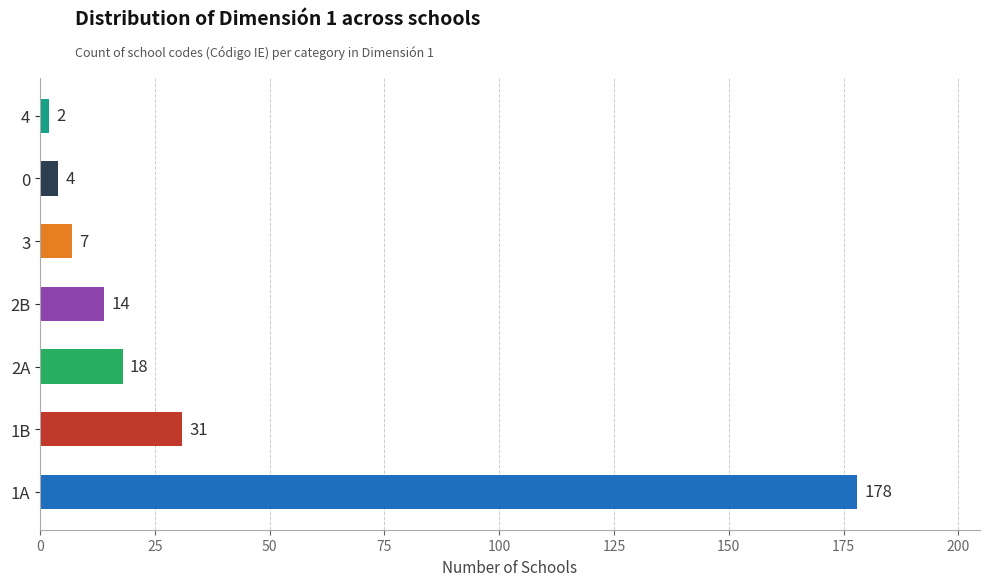

Reading bottom to top, what are all the values shown in this chart?

178	31	18	14	7	4	2